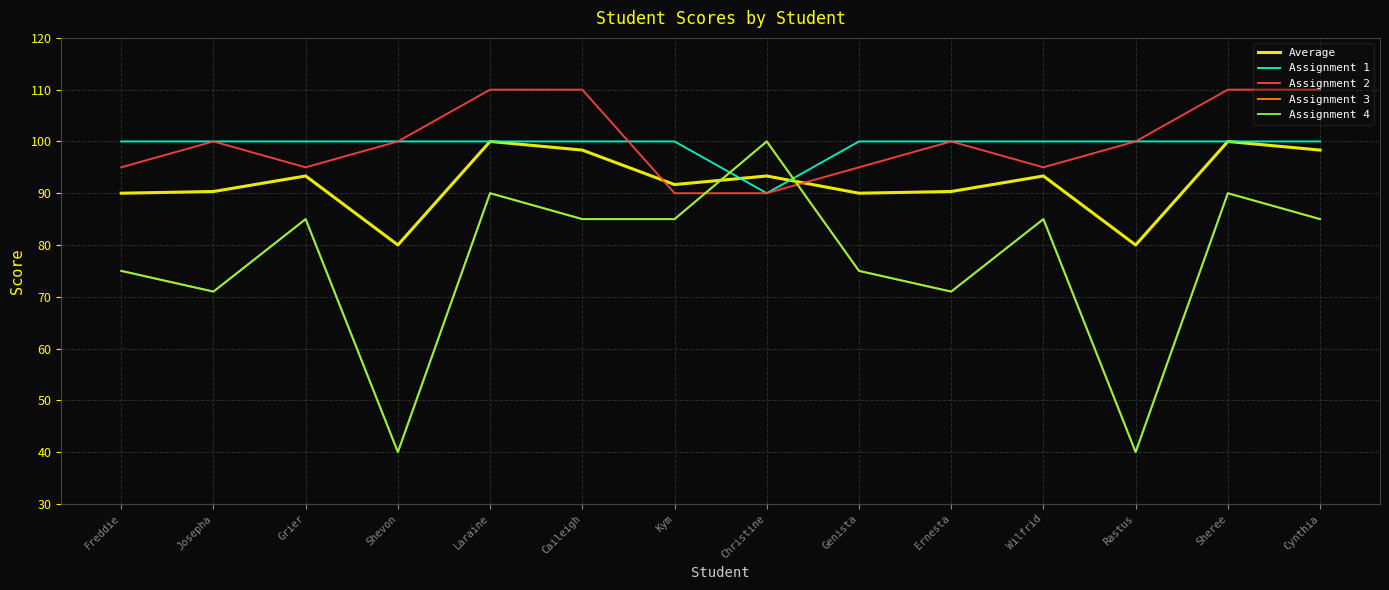

Reading left to right, list all the values displayed in this chart.

Average: Freddie=90.0	Josepha=90.3	Grier=93.3	Shevon=80.0	Laraine=100.0	Caileigh=98.3	Kym=91.7	Christine=93.3	Genista=90.0	Ernesta=90.3	Wilfrid=93.3	Rastus=80.0	Sheree=100.0	Cynthia=98.3
Assignment 1: Freddie=100.0	Josepha=100.0	Grier=100.0	Shevon=100.0	Laraine=100.0	Caileigh=100.0	Kym=100.0	Christine=90.0	Genista=100.0	Ernesta=100.0	Wilfrid=100.0	Rastus=100.0	Sheree=100.0	Cynthia=100.0
Assignment 2: Freddie=95.0	Josepha=100.0	Grier=95.0	Shevon=100.0	Laraine=110.0	Caileigh=110.0	Kym=90.0	Christine=90.0	Genista=95.0	Ernesta=100.0	Wilfrid=95.0	Rastus=100.0	Sheree=110.0	Cynthia=110.0
Assignment 3: Freddie=75.0	Josepha=71.0	Grier=85.0	Shevon=40.0	Laraine=90.0	Caileigh=85.0	Kym=85.0	Christine=100.0	Genista=75.0	Ernesta=71.0	Wilfrid=85.0	Rastus=40.0	Sheree=90.0	Cynthia=85.0
Assignment 4: Freddie=75.0	Josepha=71.0	Grier=85.0	Shevon=40.0	Laraine=90.0	Caileigh=85.0	Kym=85.0	Christine=100.0	Genista=75.0	Ernesta=71.0	Wilfrid=85.0	Rastus=40.0	Sheree=90.0	Cynthia=85.0